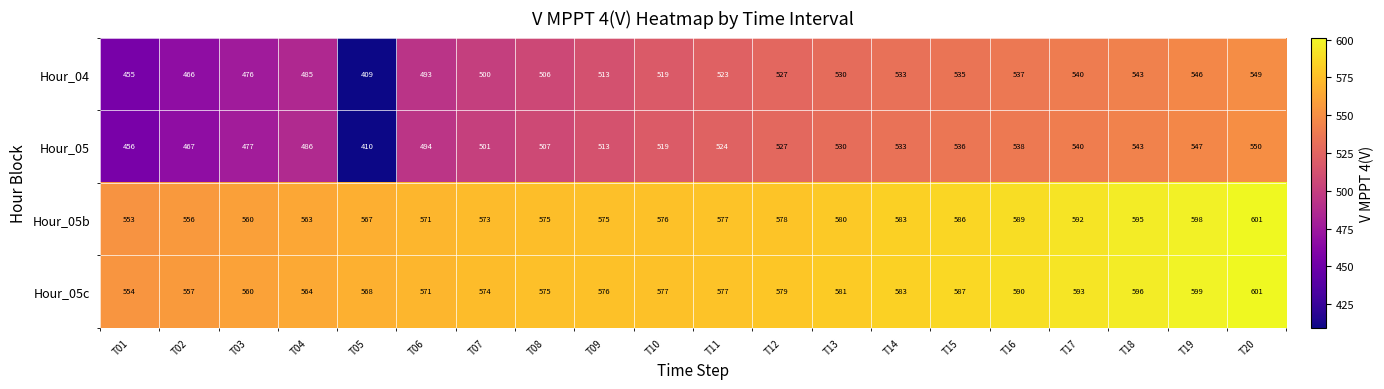

The Hour_05 series shows 501 at T07. True or false?

True